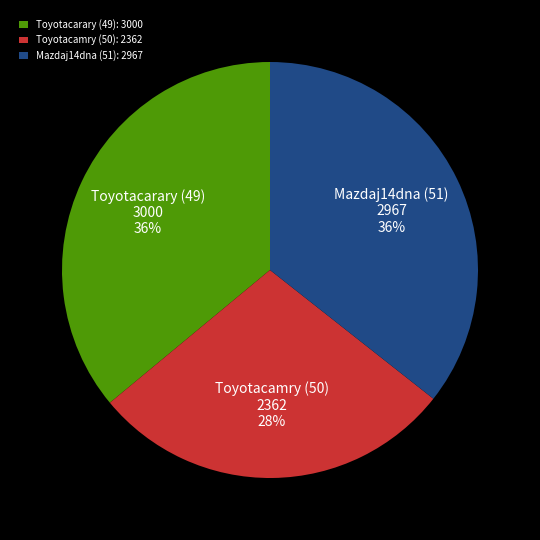

Do Mazdaj14dna (51): 2967 and Toyotacamry (50): 2362 together represent more than half of the pie?

Yes